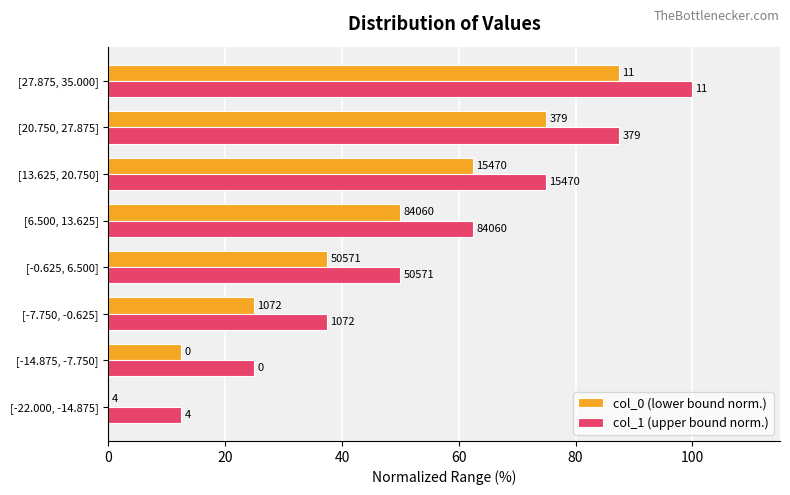

Reading left to right, list all the values displayed in this chart.

col_0 (lower bound norm.): 0.0	12.5	25.0	37.5	50.0	62.5	75.0	87.5
col_1 (upper bound norm.): 12.5	25.0	37.5	50.0	62.5	75.0	87.5	100.0